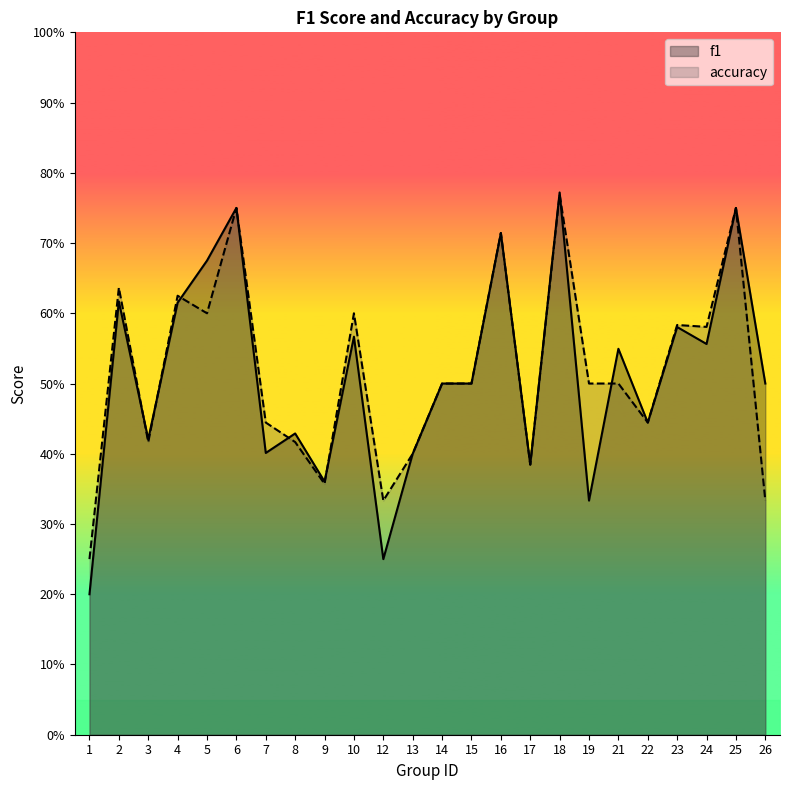

Is the value of accuracy at 14 greater than the value of f1 at 24?

No